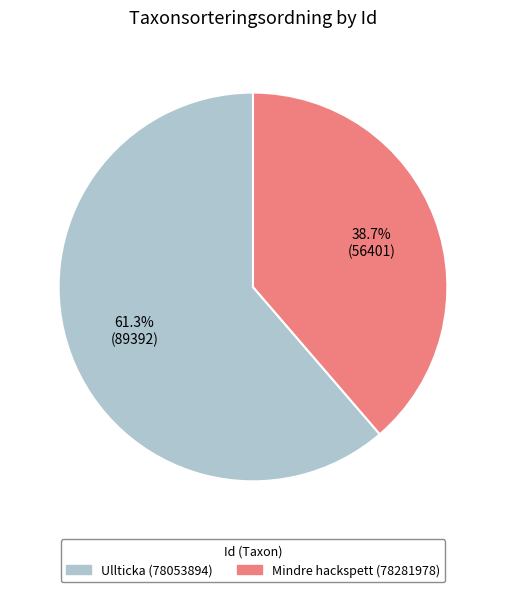

Between Ullticka (78053894) and Mindre hackspett (78281978), which is larger?

Ullticka (78053894)